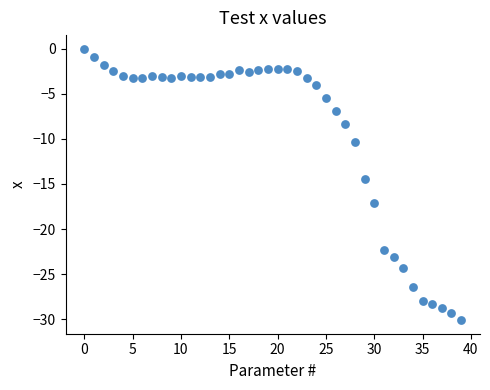

What Y value in the scatter plot is closest to -15?

-14.5